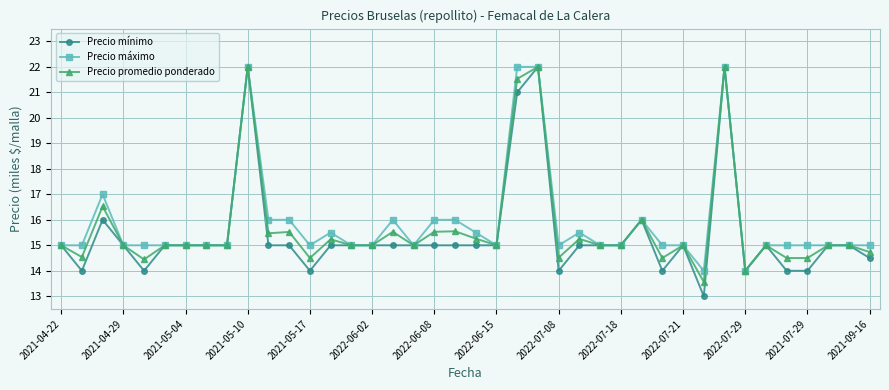

Which series has the largest range (max minus min)?

Precio mínimo